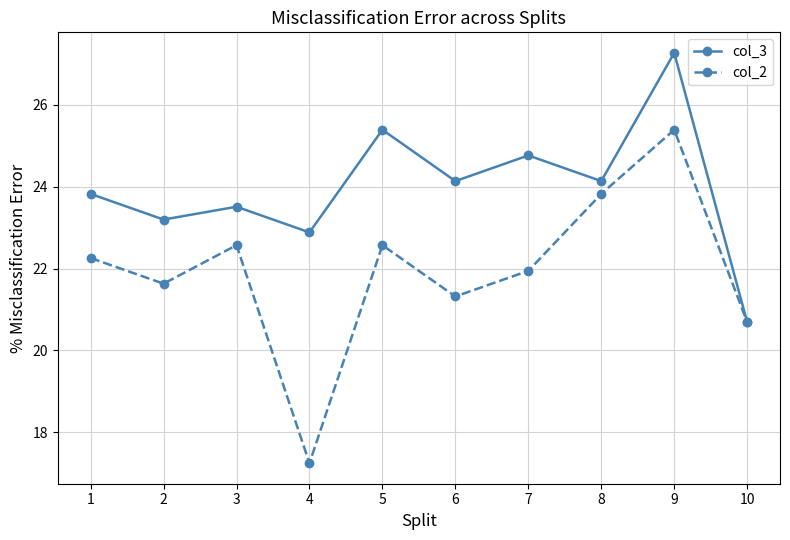

Reading left to right, transcribe all the data shown in this chart.

col_3: 1=23.8	2=23.2	3=23.5	4=22.9	5=25.4	6=24.1	7=24.8	8=24.1	9=27.3	10=20.7
col_2: 1=22.3	2=21.6	3=22.6	4=17.2	5=22.6	6=21.3	7=21.9	8=23.8	9=25.4	10=20.7